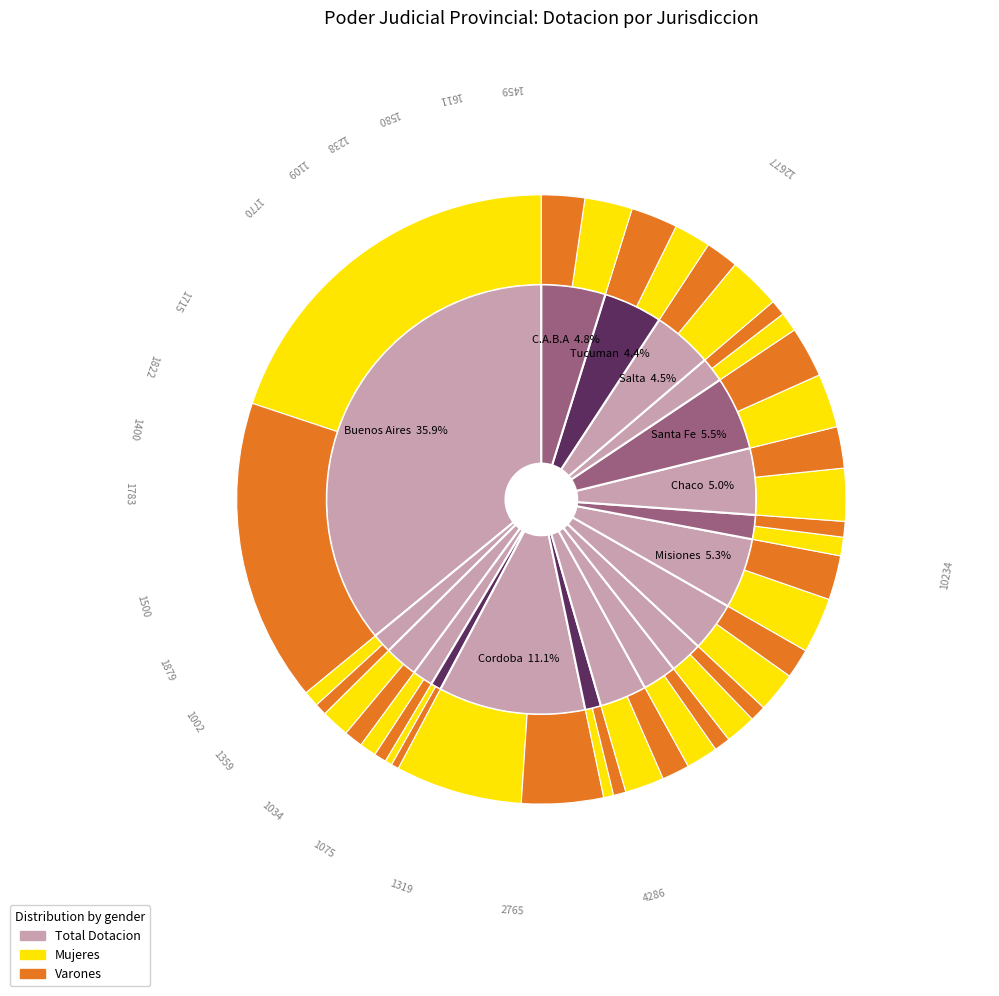

How many slices are in this pie chart?

20